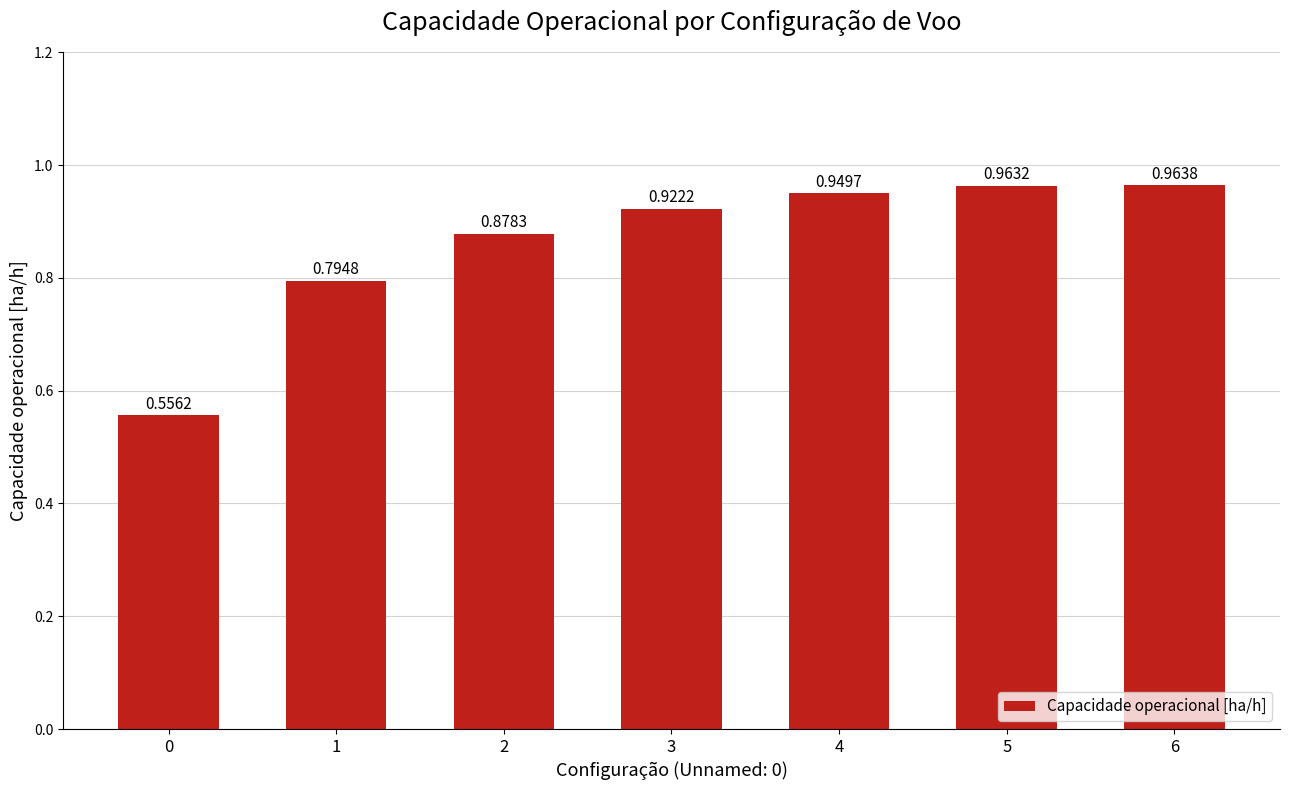

What is the change in value from 2 to 6?

+0.1